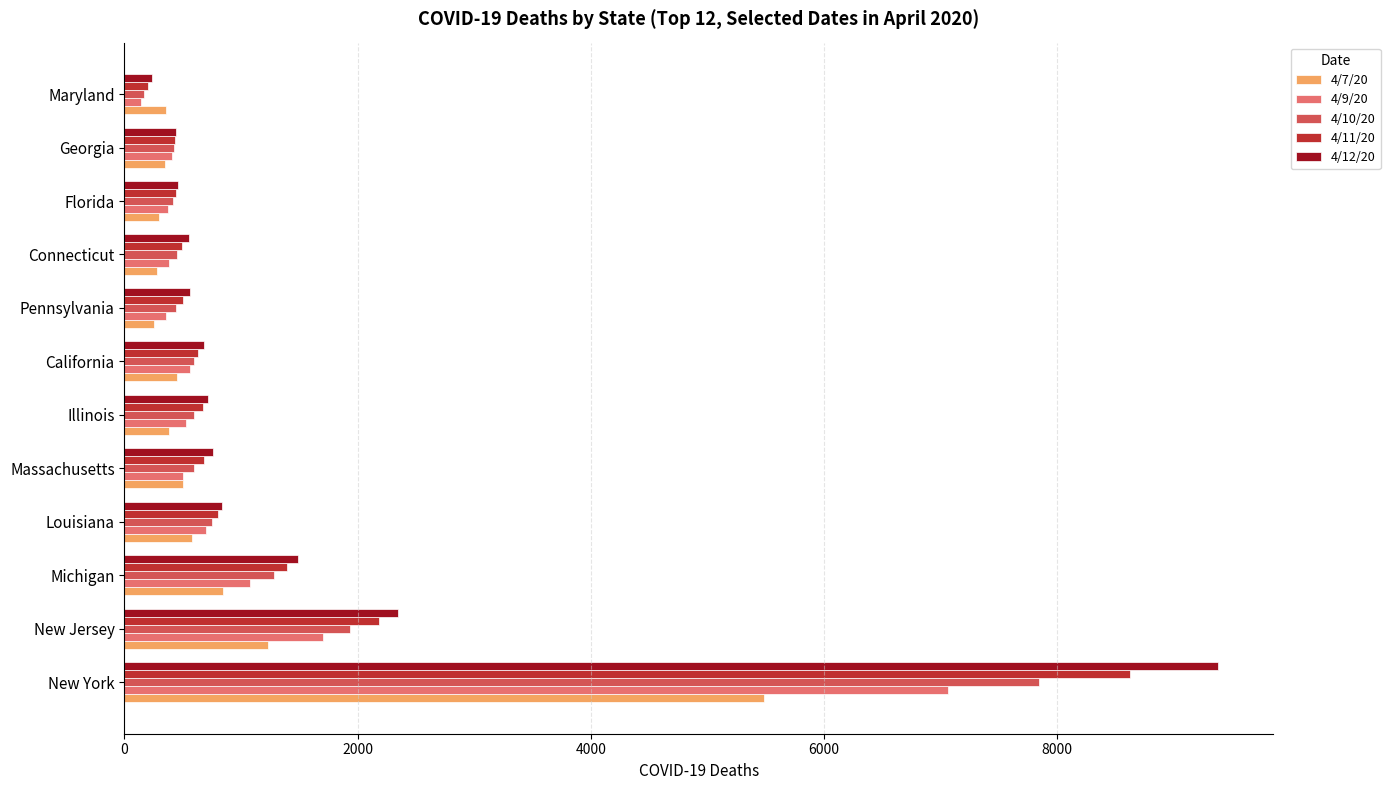

What is the total value across all series at New York?

38412